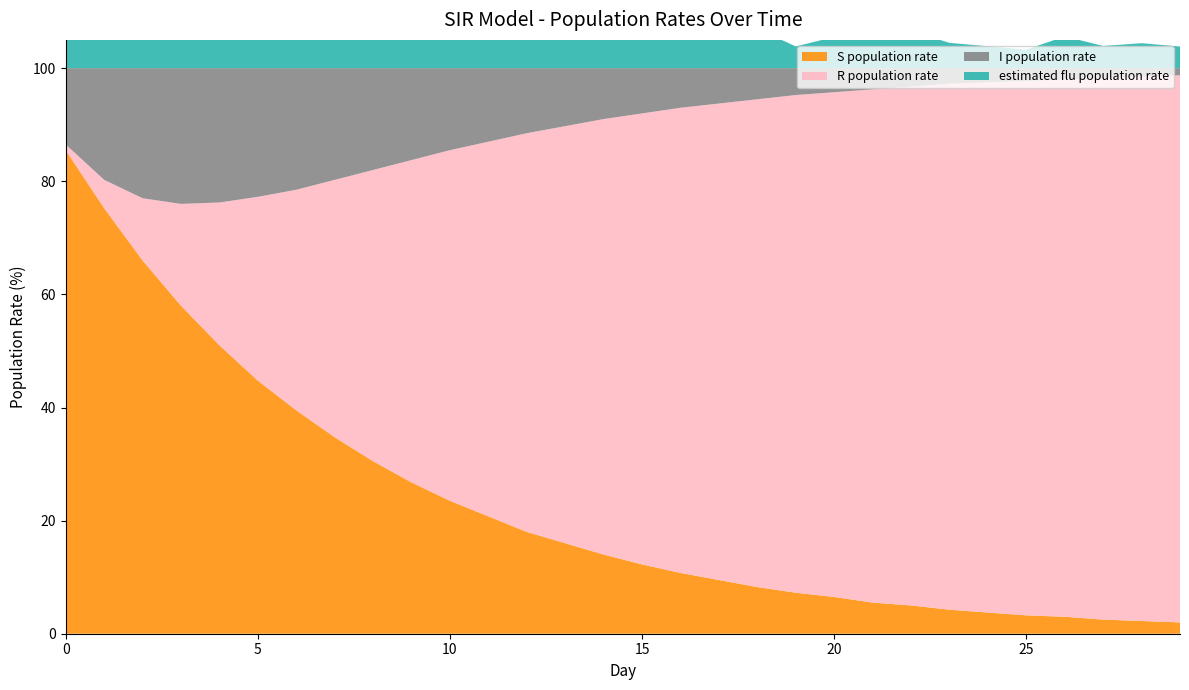

Reading right to left, list all the values displayed in this chart.

S population rate: 2.0	2.2	2.5	3.0	3.2	3.8	4.2	5.0	5.5	6.5	7.2	8.2	9.5	10.8	12.2	14.0	16.0	18.0	20.8	23.5	26.8	30.5	34.8	39.5	44.8	51.0	58.0	66.0	75.2	85.5
I population rate: 1.2	1.5	1.8	2.0	2.2	2.5	2.8	3.2	3.8	4.2	4.8	5.5	6.2	7.0	8.0	9.0	10.2	11.5	13.0	14.5	16.2	18.0	19.8	21.5	22.8	23.8	24.0	23.0	19.8	13.5
R population rate: 96.8	96.2	95.8	95.0	94.5	93.8	93.0	91.8	90.8	89.2	88.0	86.2	84.2	82.2	79.8	77.0	73.8	70.5	66.2	62.0	57.0	51.5	45.5	39.0	32.5	25.2	18.0	11.0	5.0	1.0
estimated flu population rate: 3.8	4.4	3.9	5.6	3.3	3.9	4.5	6.6	5.5	5.5	3.8	7.0	6.3	8.0	8.3	10.3	10.7	12.3	13.6	15.2	16.6	19.1	20.6	21.5	22.9	23.7	23.4	22.0	16.9	13.2